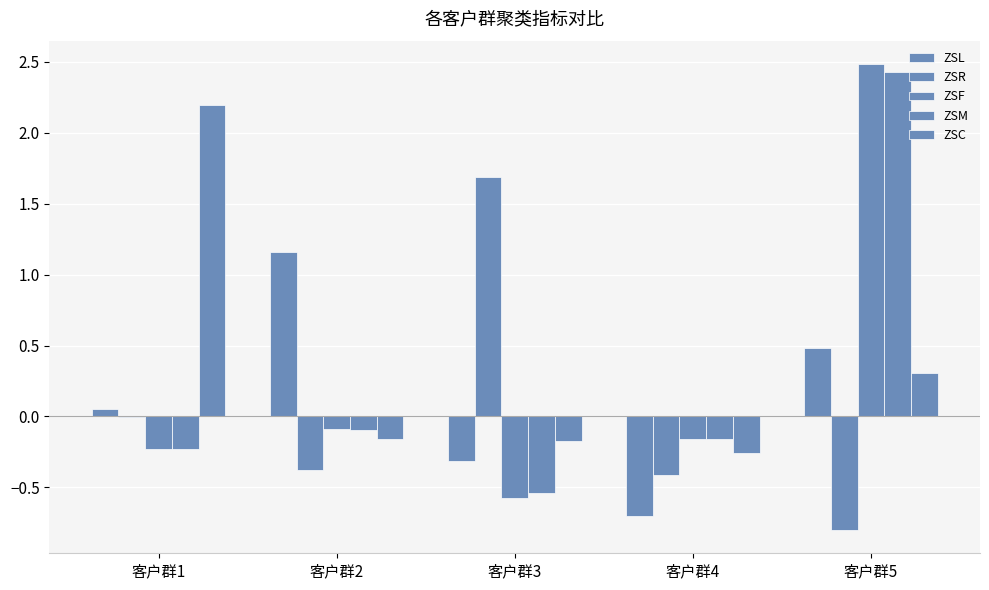

What is the value of the ZSR bar at the 5th from the left?

-0.8